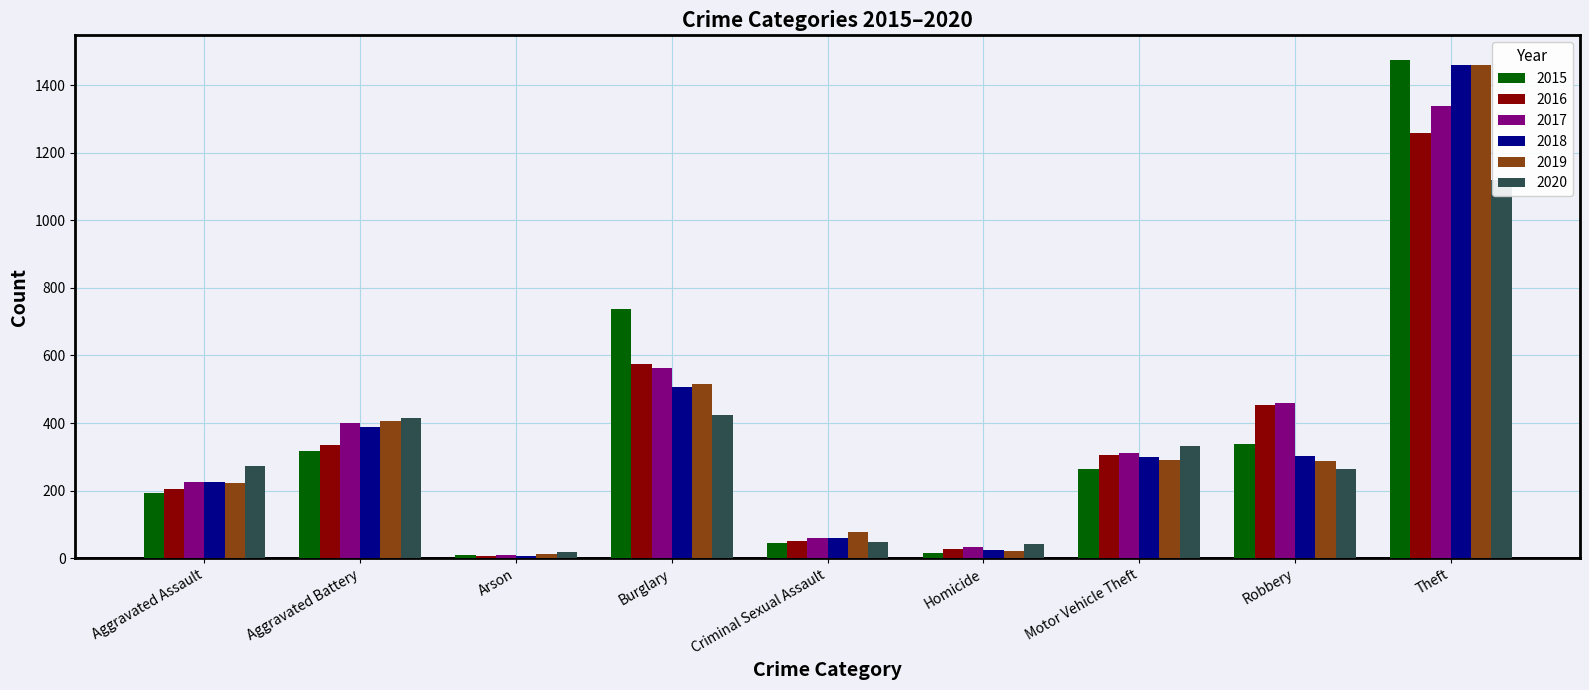

What is the value of the 2017 bar at the 7th from the left?

312